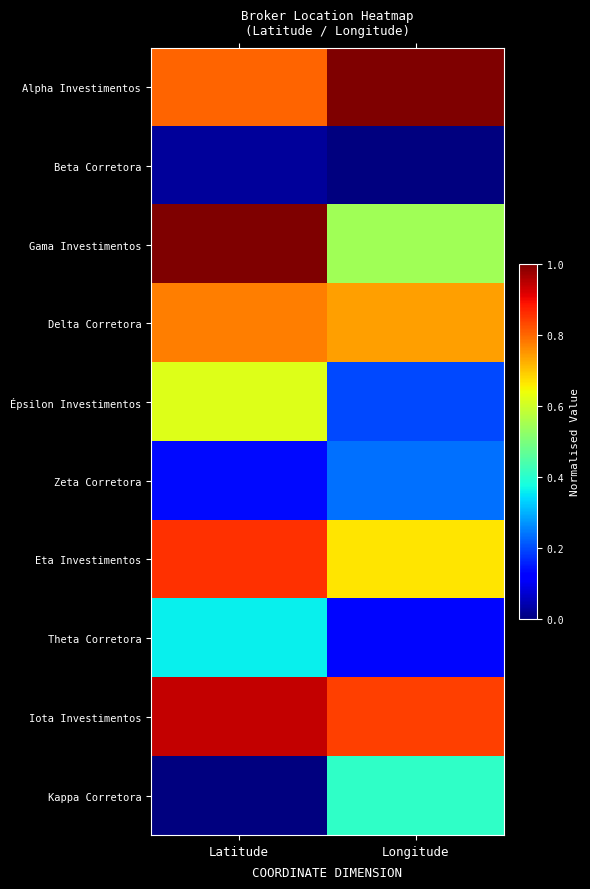

What is the spread (max minus min) of values at Longitude?

1.0